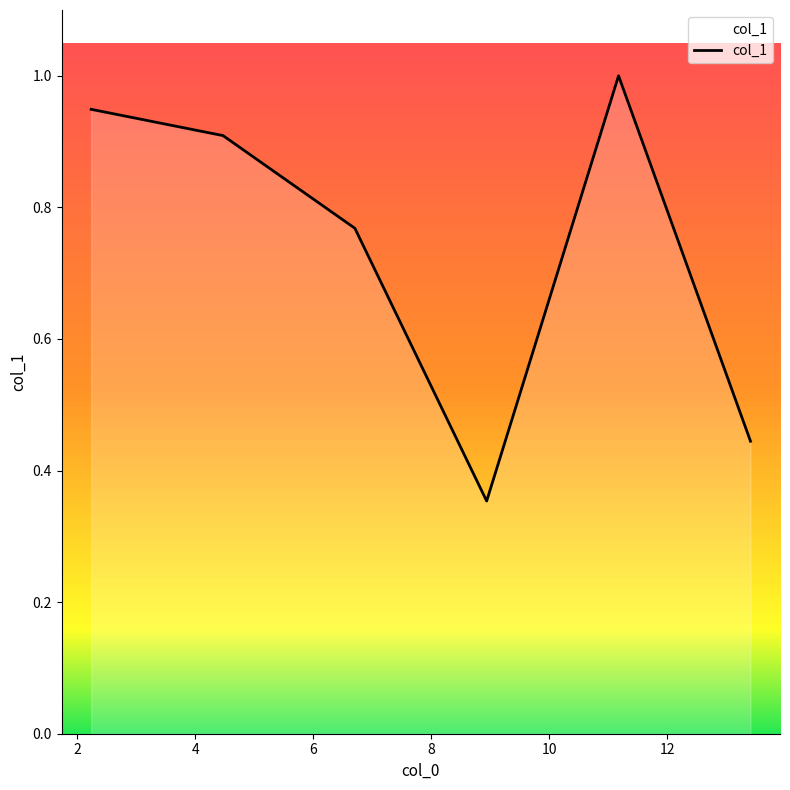

What is the average value?

0.7